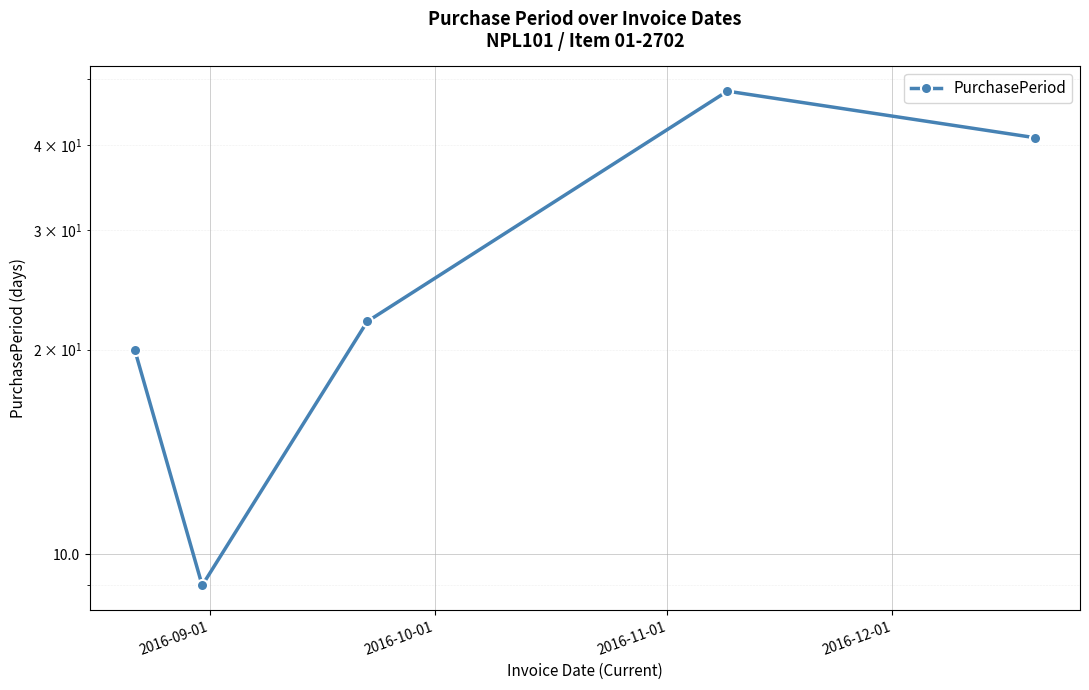

How many data points does each series have?

5